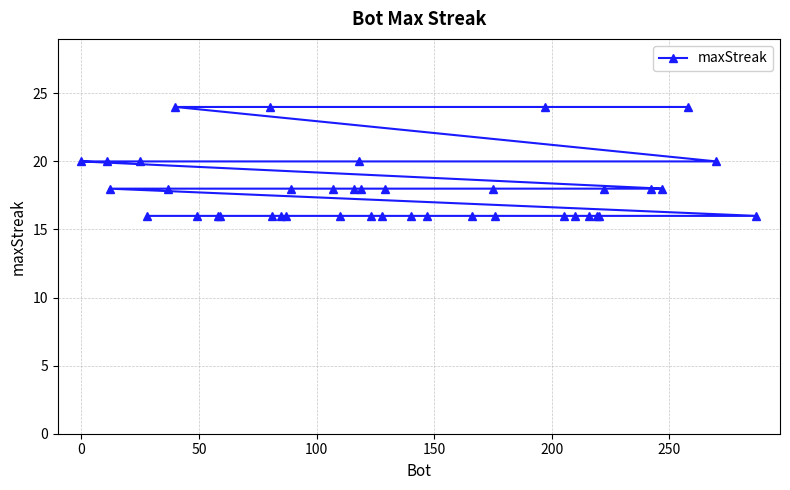

What is the average value?

18